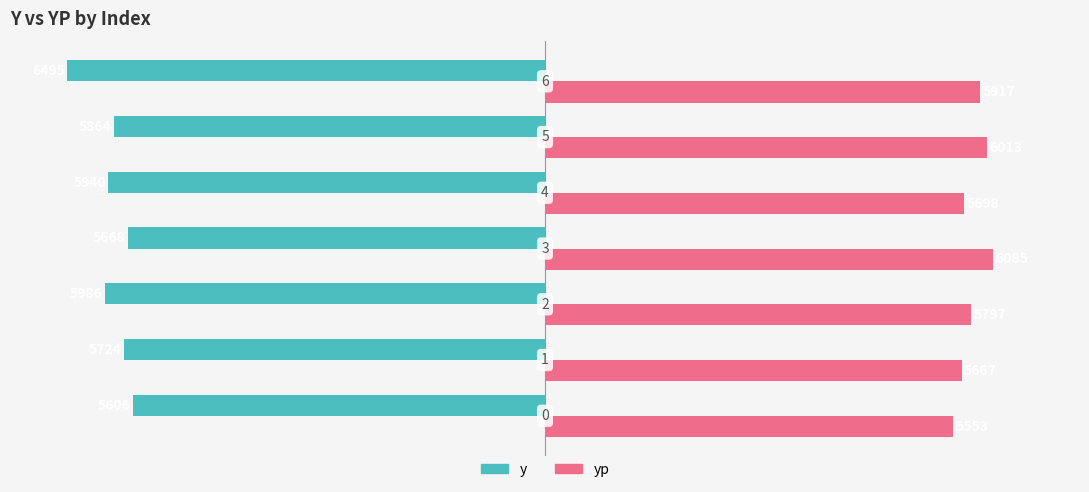

What is the maximum value shown in the chart?

6085.4